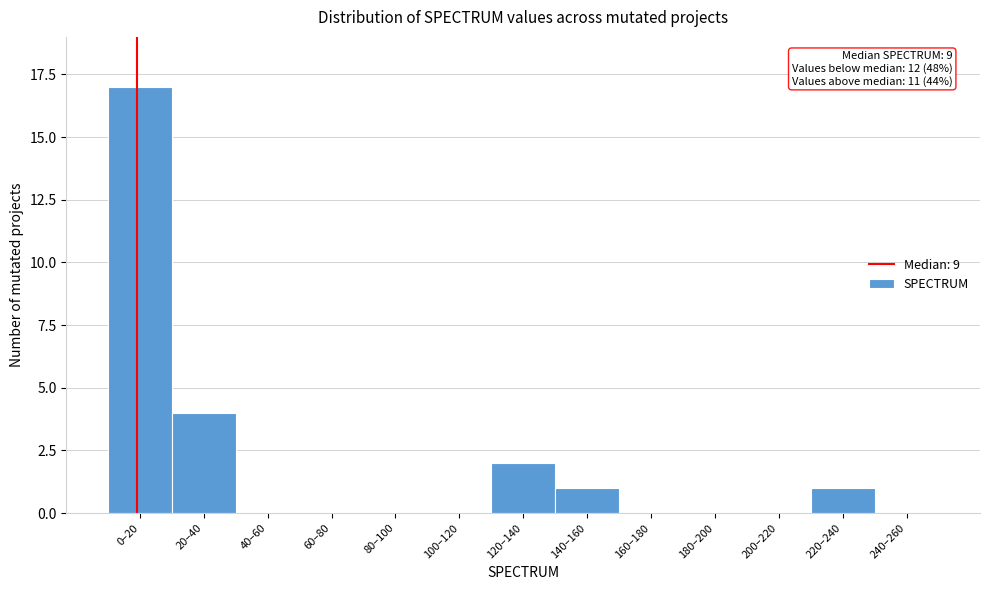

Reading left to right, extract all data points from this chart.

0–20=17	20–40=4	40–60=0	60–80=0	80–100=0	100–120=0	120–140=2	140–160=1	160–180=0	180–200=0	200–220=0	220–240=1	240–260=0